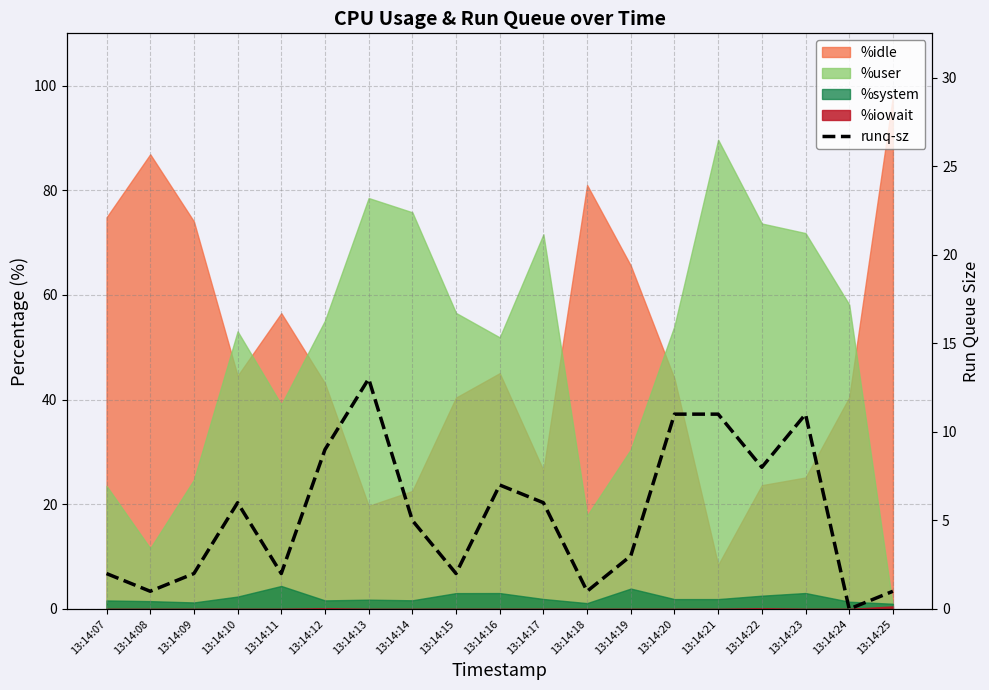

At which category does the data reach its first local valley?

13:14:08